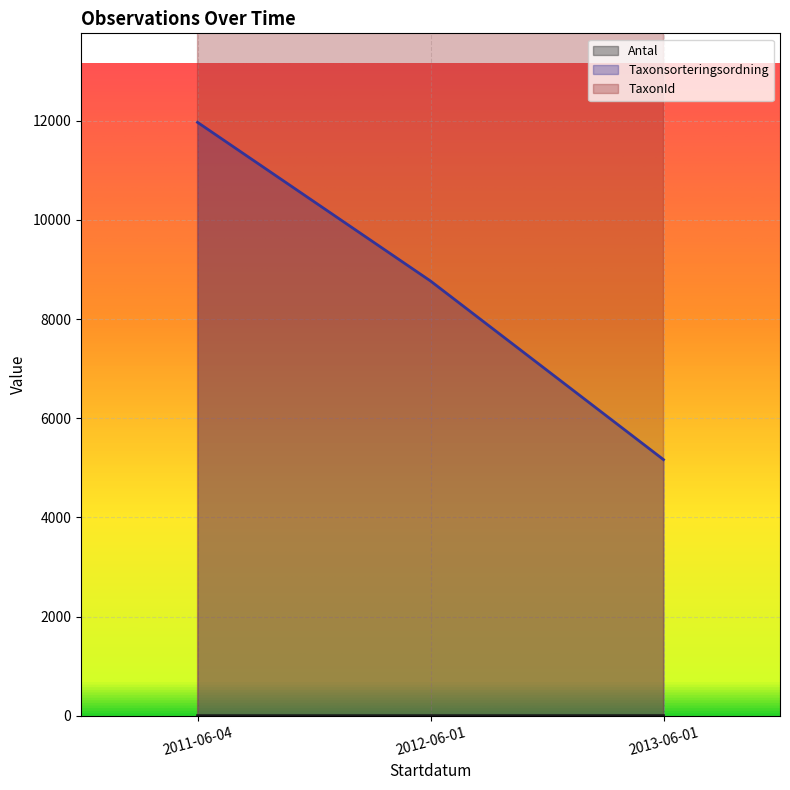

What is the maximum value shown in the chart?

102004